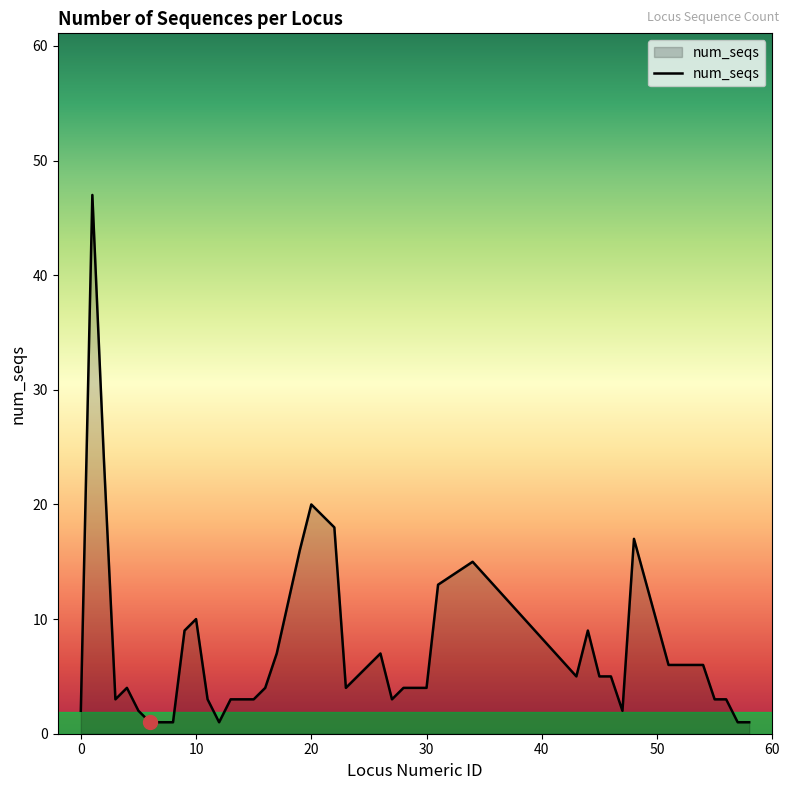

What is the difference between the maximum and minimum values?

46